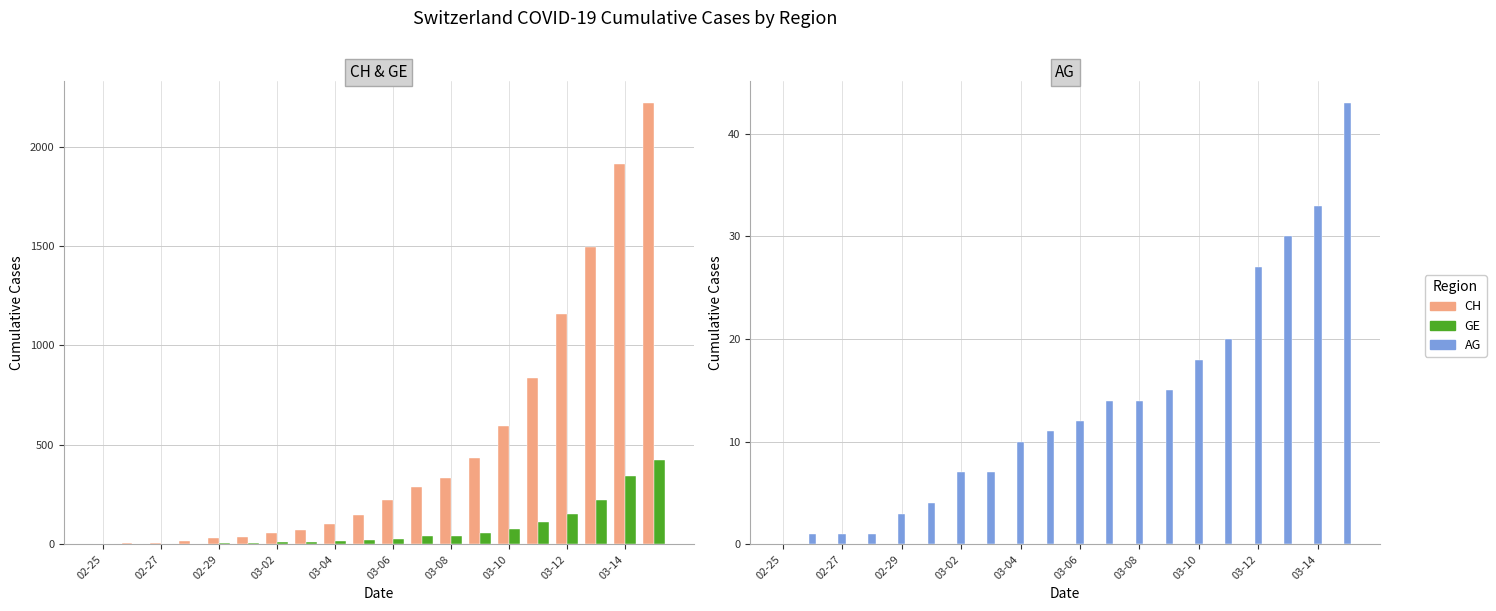

What is the greatest value displayed?

2219